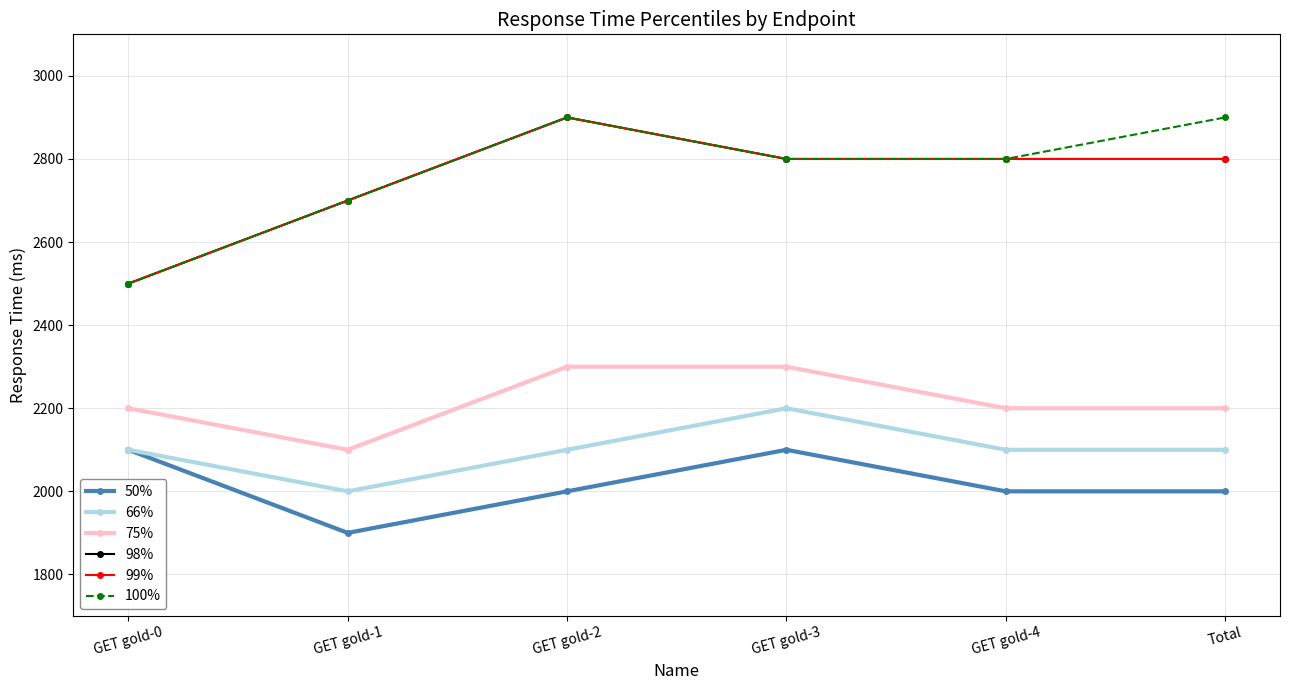

Is this an area chart (filled region under the line)?

No